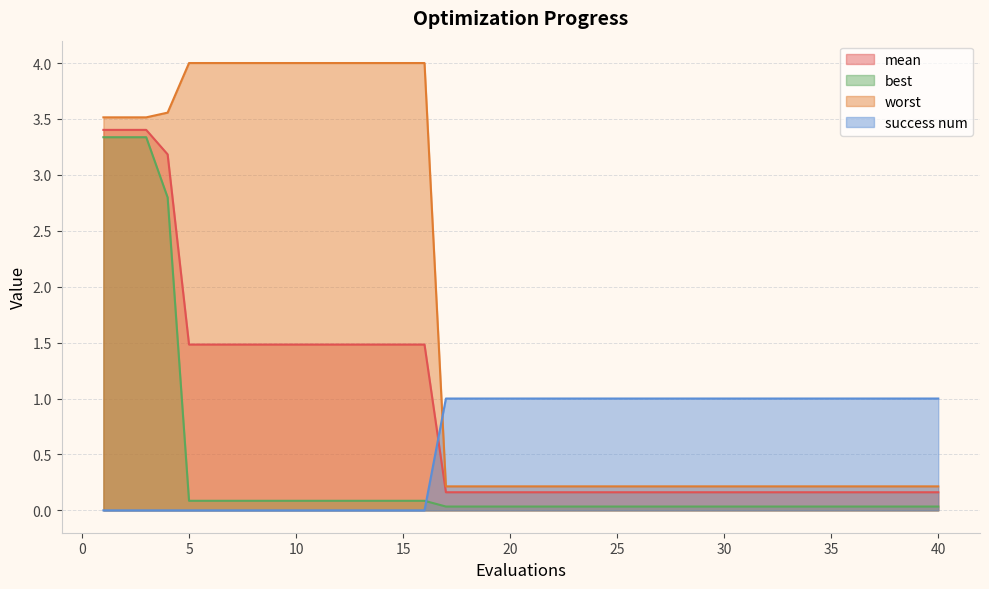

Does the chart display data point markers on the line(s)?

No